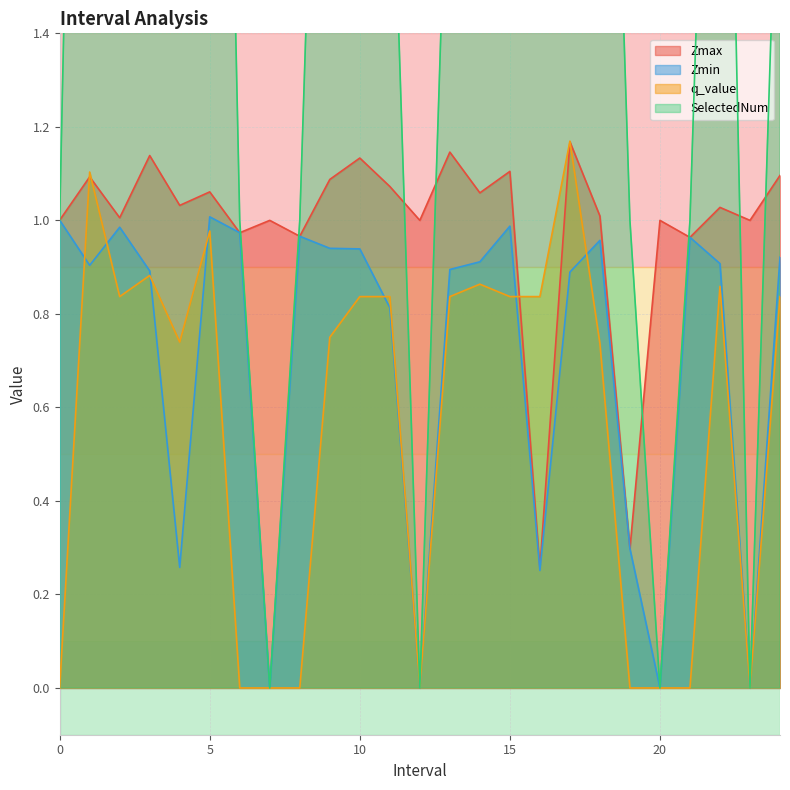

At which category is the sum across all series the highest?

17.0